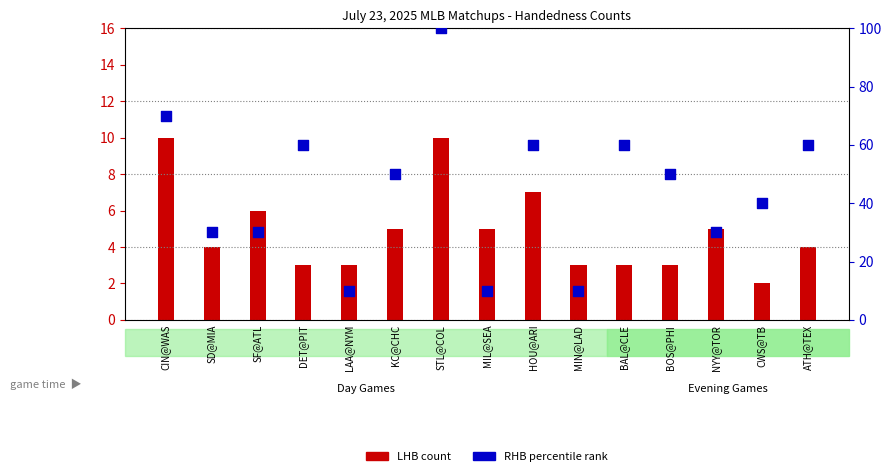

At which category is the sum across all series the highest?

STL@COL